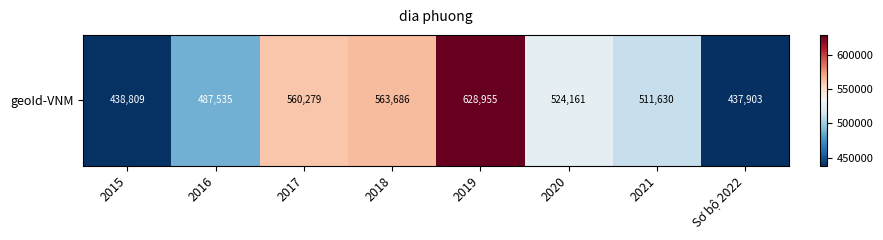

Which has a higher value, Sơ bộ 2022 or 2016?

2016